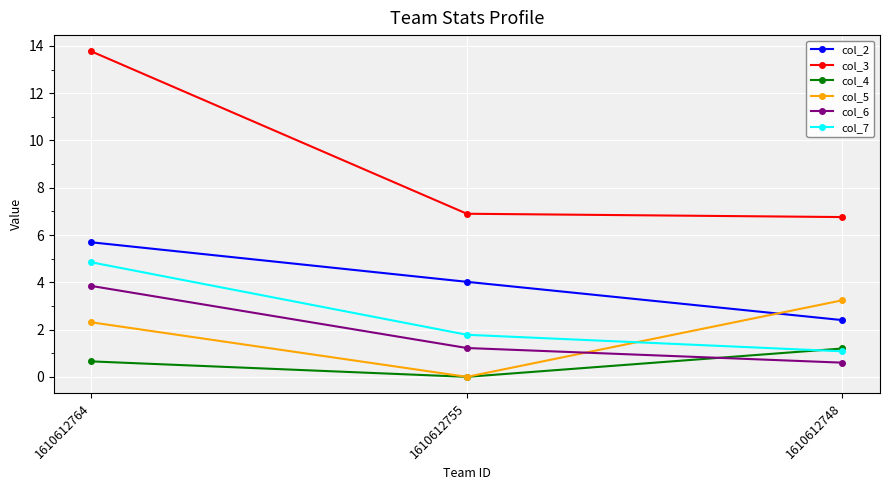

Which category has the lowest value in the col_7 series?

1610612748